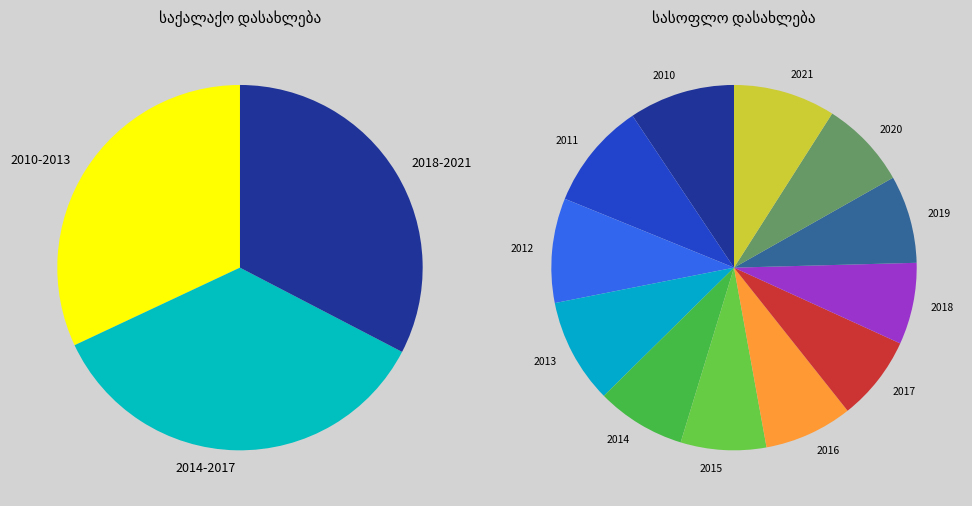

Count the number of slices in the pie.

12